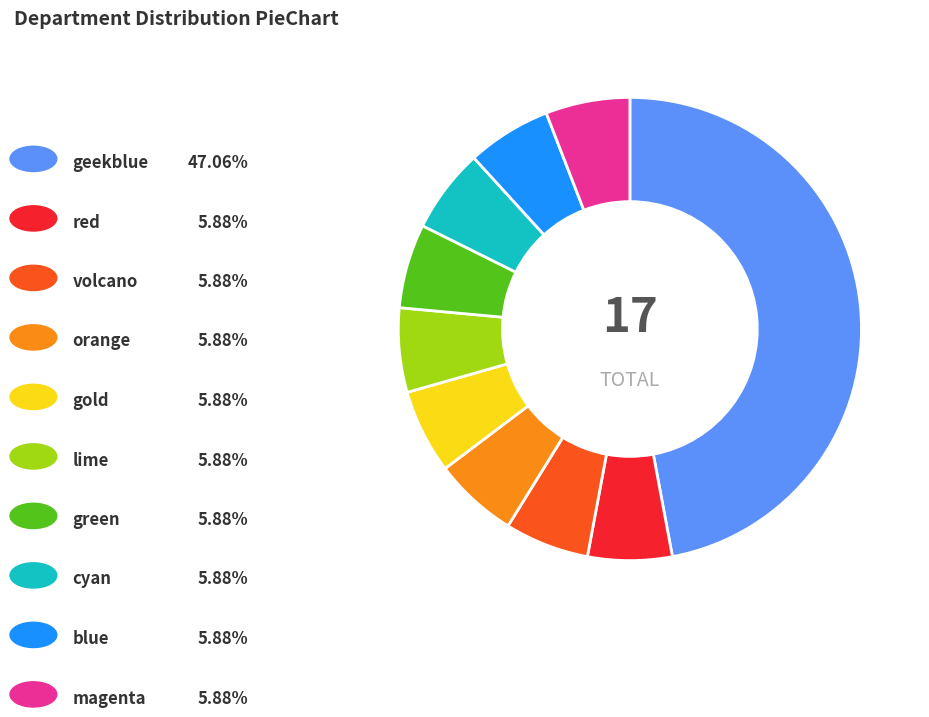

Count the number of slices in the pie.

10